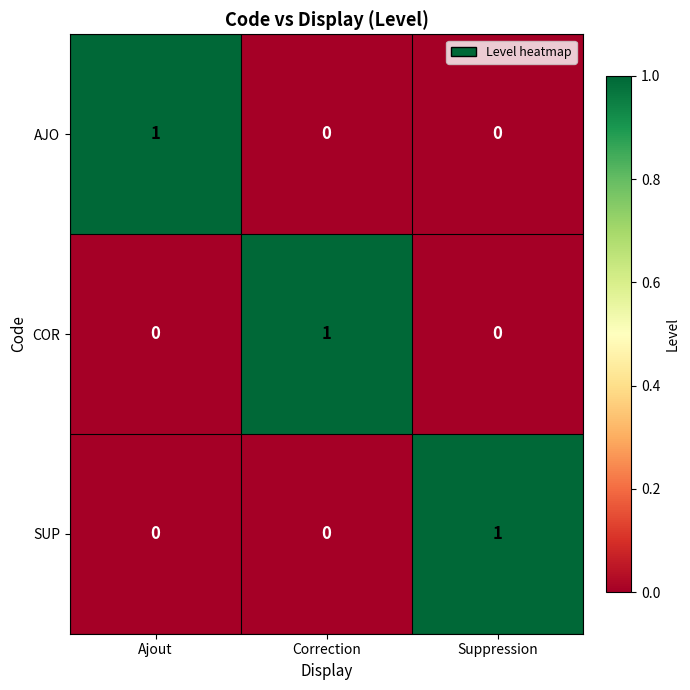

The value of COR at Suppression is -1. True or false?

False